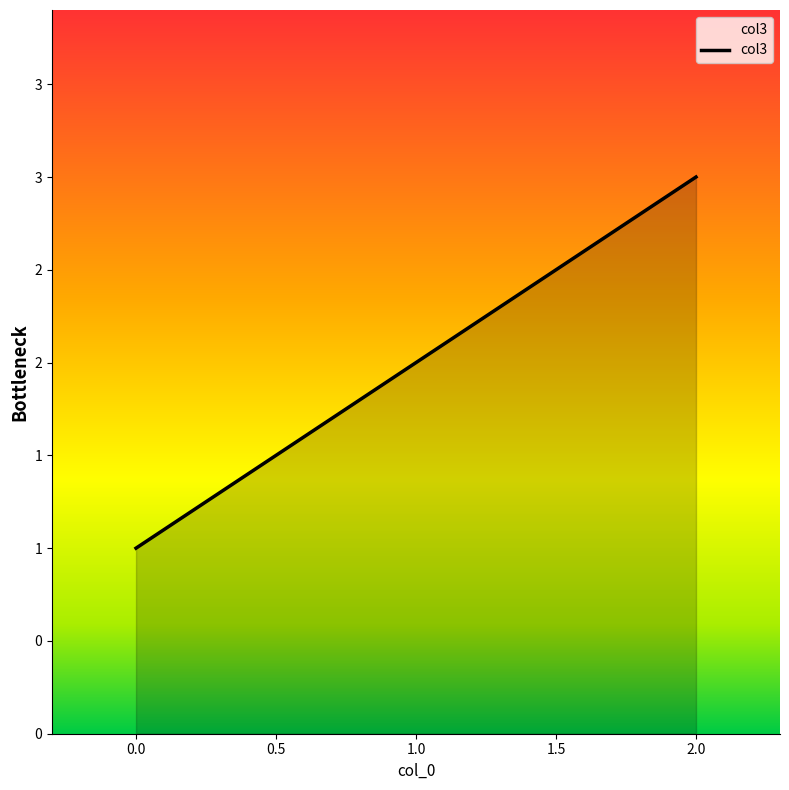

List the labels in order of value, largest first.

2.0, 1.0, 0.0